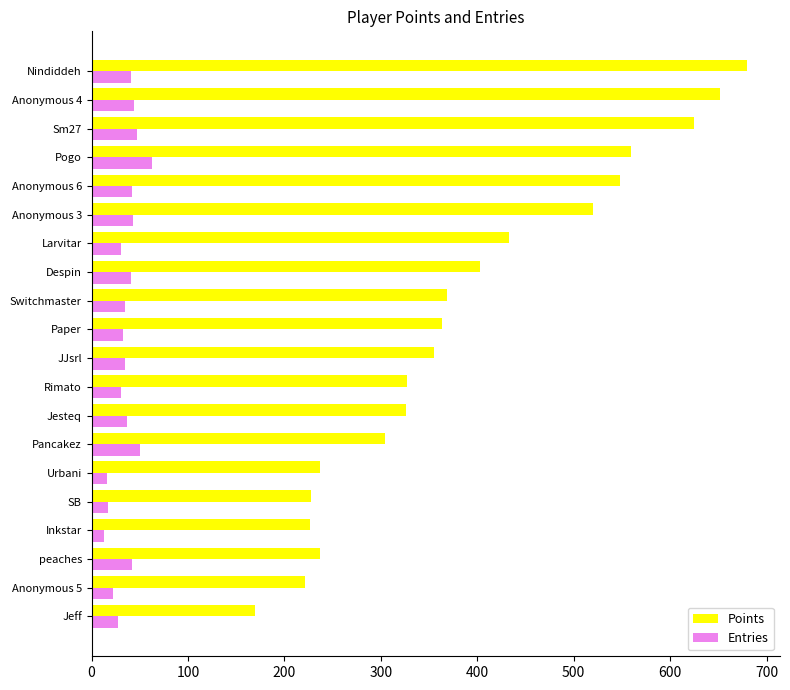

At Switchmaster, list the series in order from largest to smallest.

Points, Entries